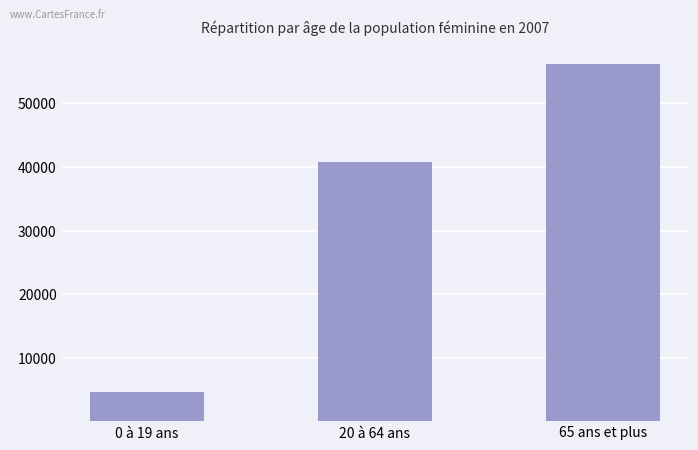

How many bars are there in total?

3